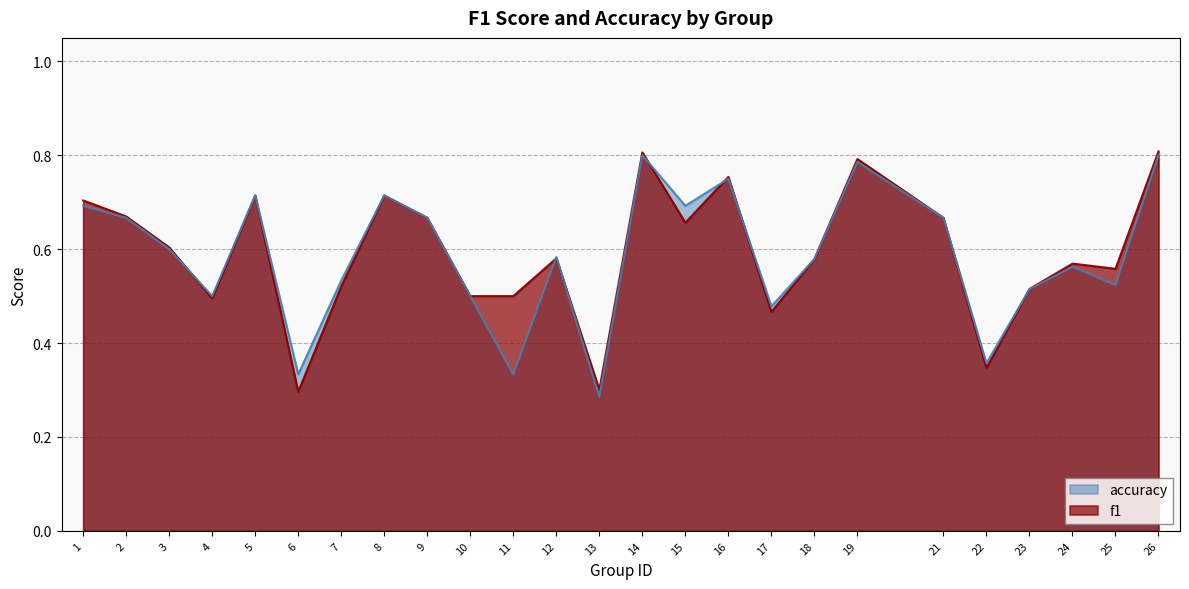

Which label corresponds to the largest value in the chart?

26